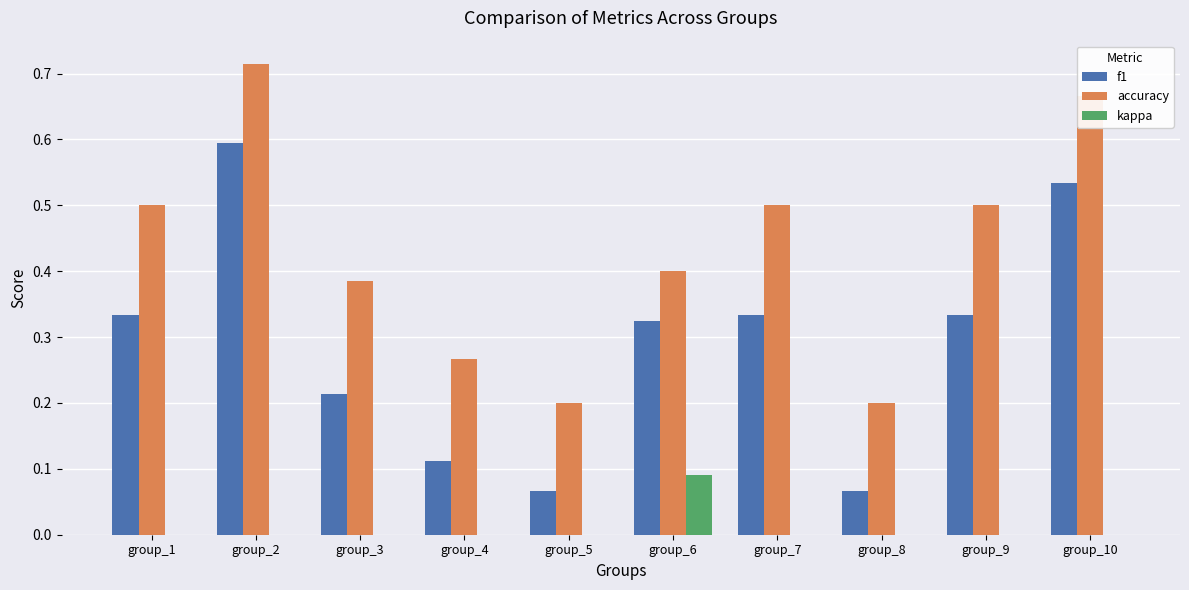

What are all the series names shown in the legend?

f1, accuracy, kappa